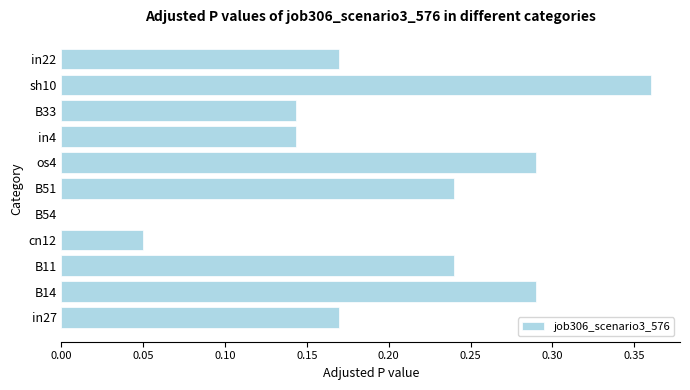

True or false: the data shows 0.1 at in22.

False